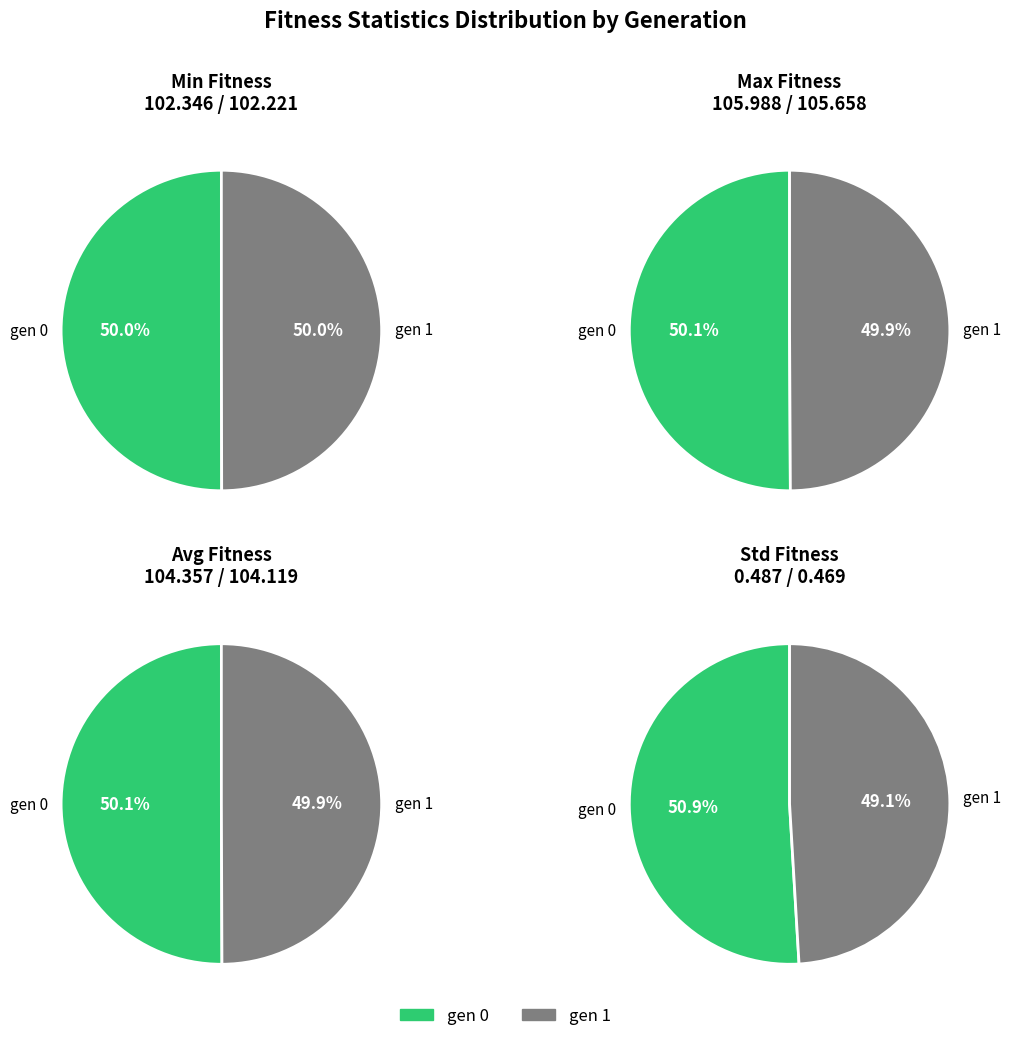

Is gen 1 the majority of the pie?

No